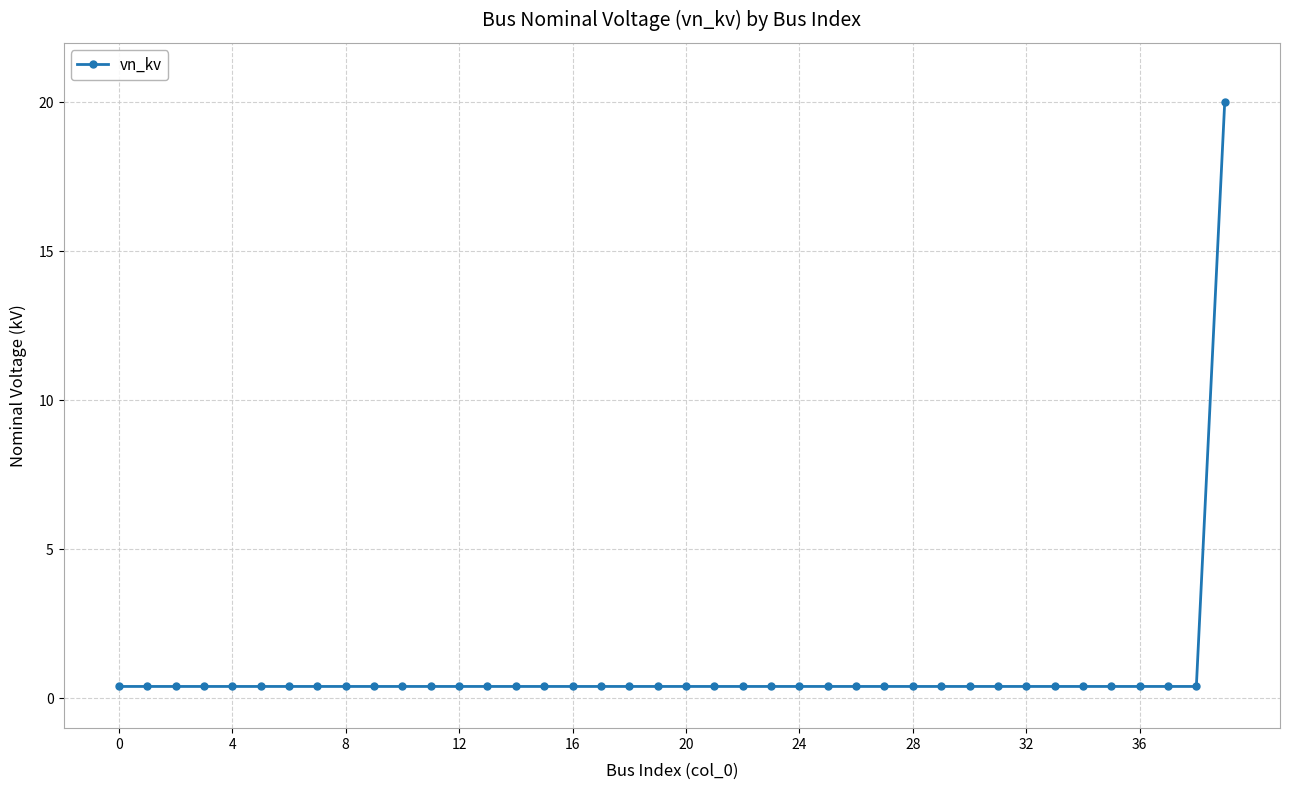

What is the average value?

0.9